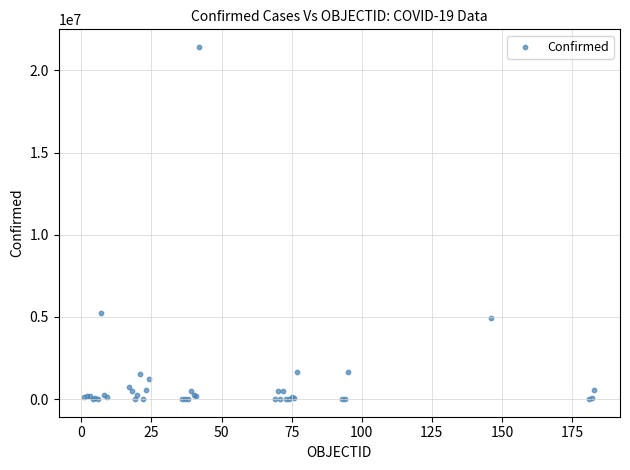

What Y value in the scatter plot is closest to 10714837?

5256902